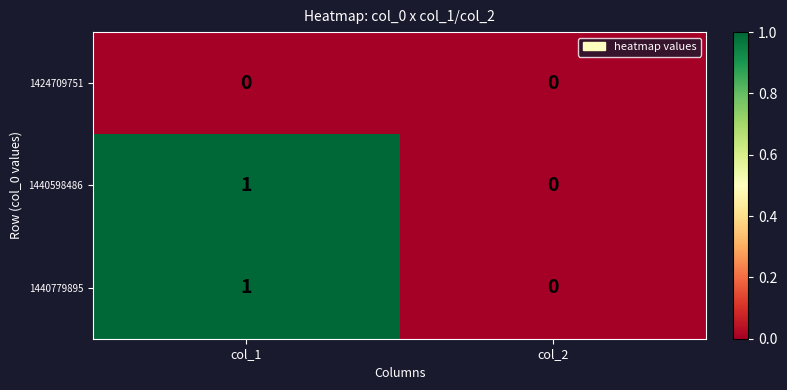

At which category is the sum across all series the highest?

col_1